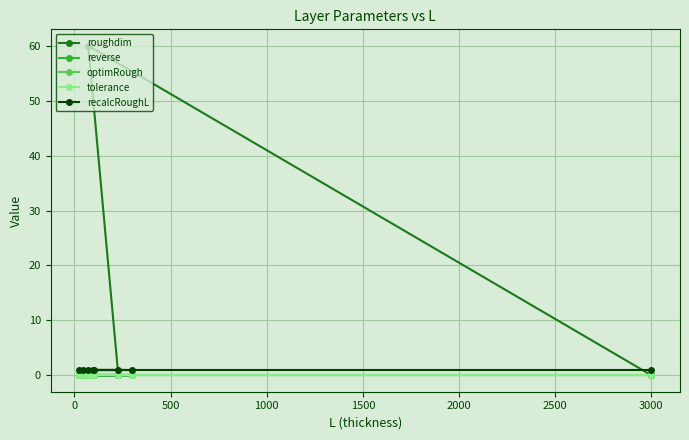

True or false: roughdim and reverse intersect in this chart.

False